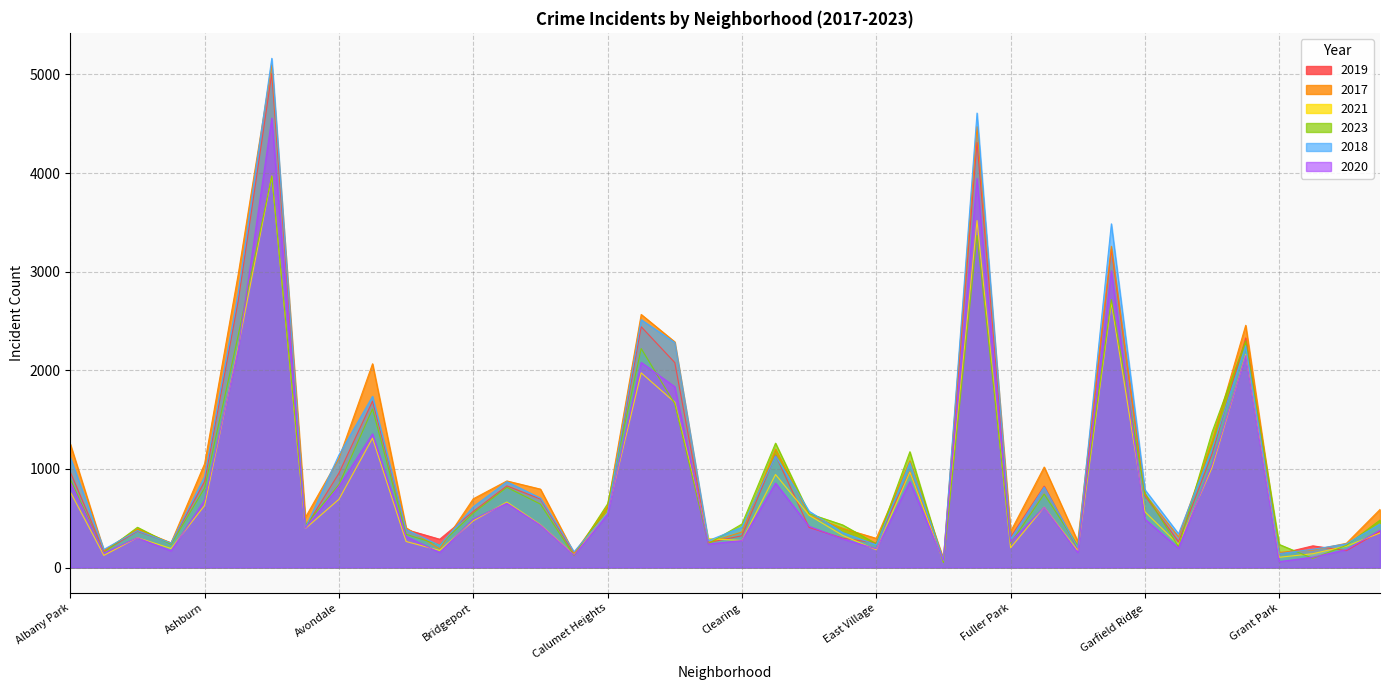

The value of 2018 at Andersonville is 184. True or false?

True